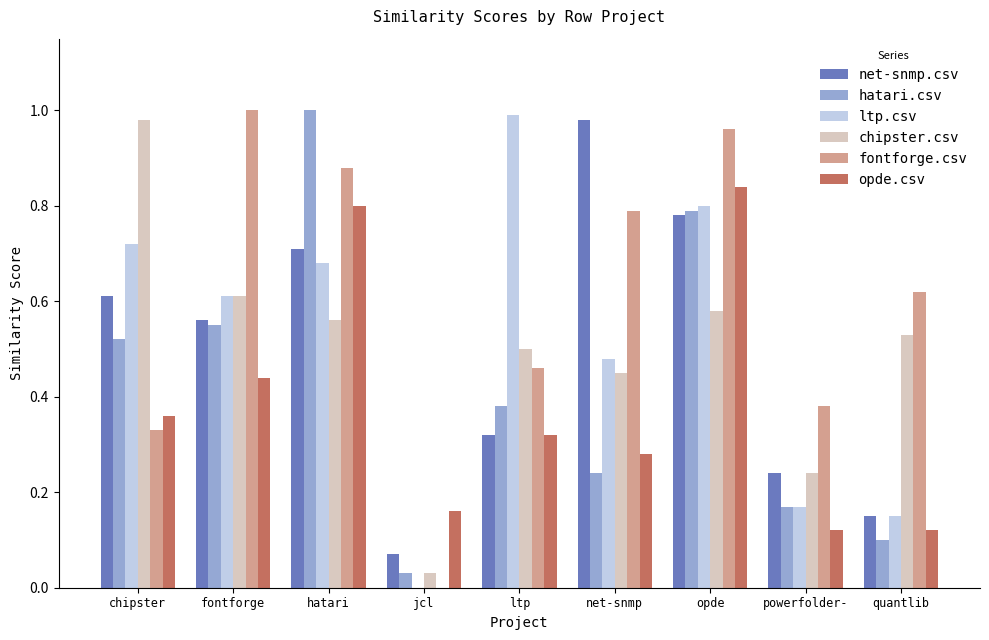

Where is net-snmp.csv nearest to the value 0?

jcl